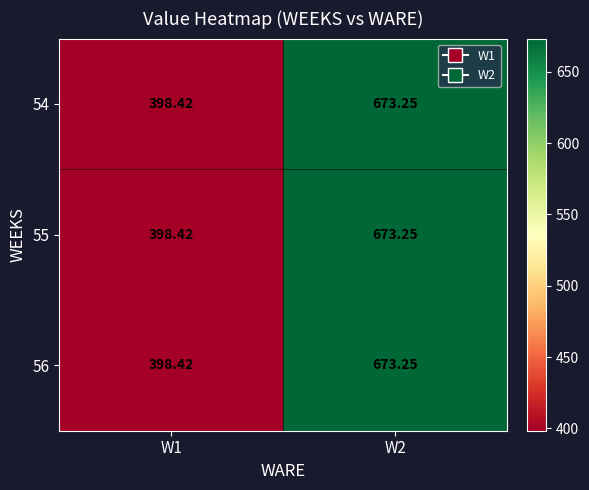

Count the number of categories in the chart.

2